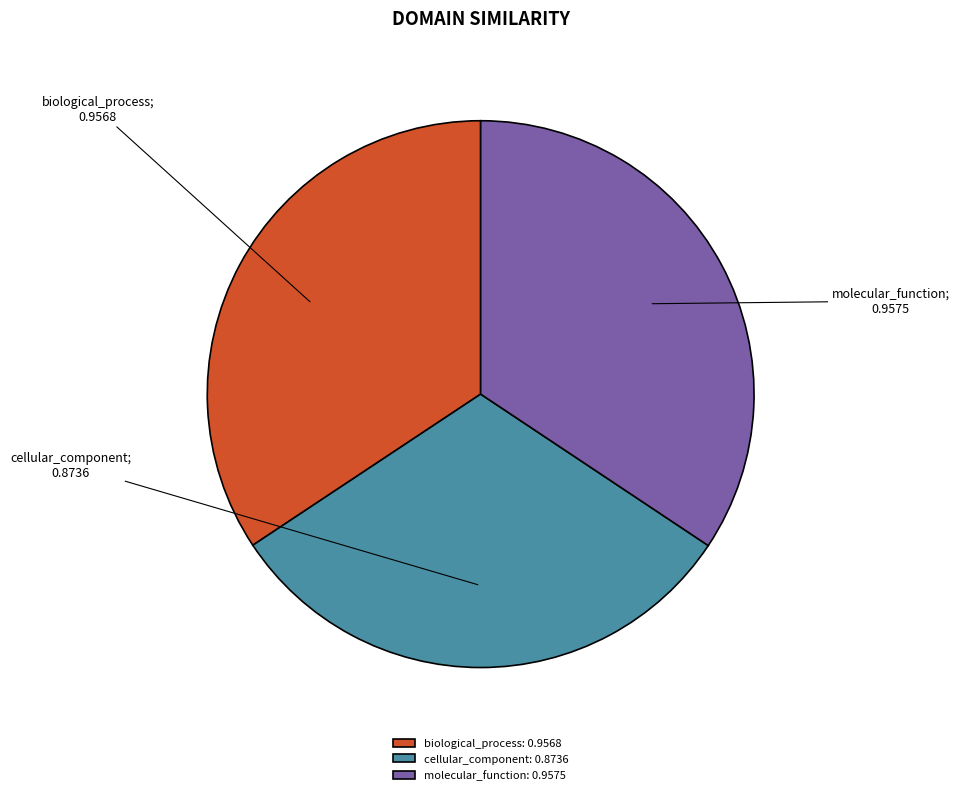

Is biological_process the majority of the pie?

No